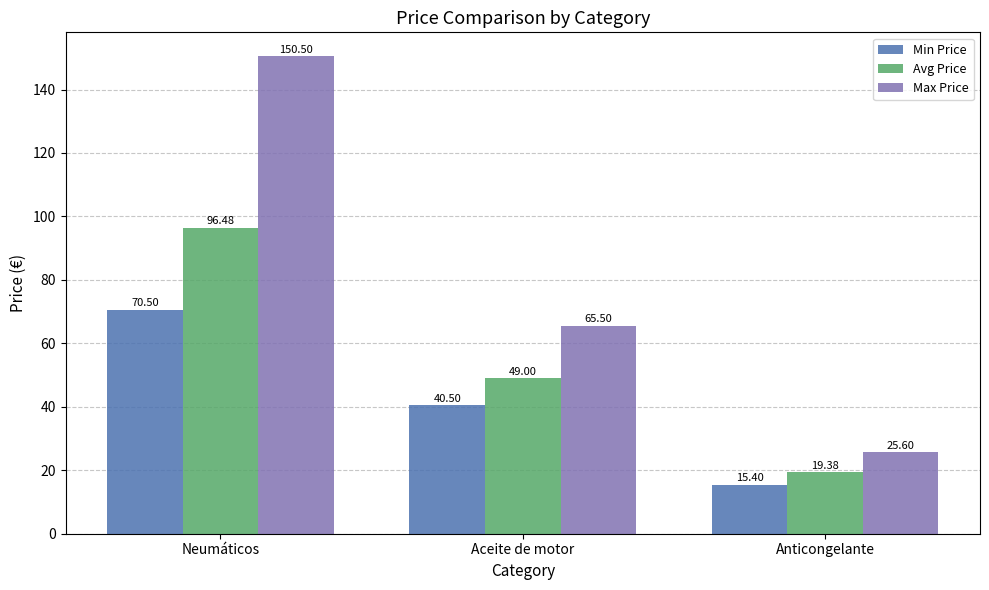

What position from the left is Neumáticos?

1